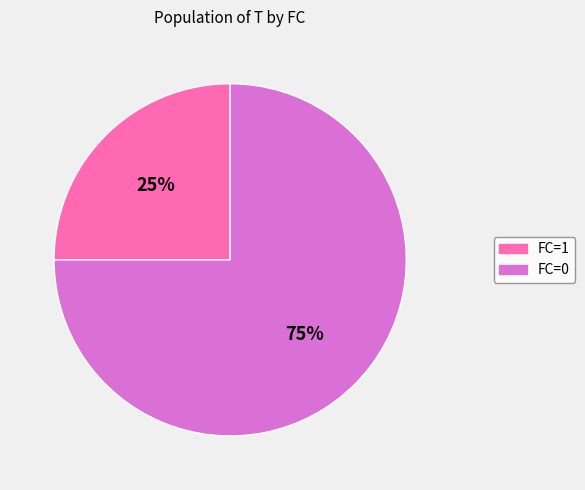

What percentage is the FC=0 slice, to the nearest percent?

75%